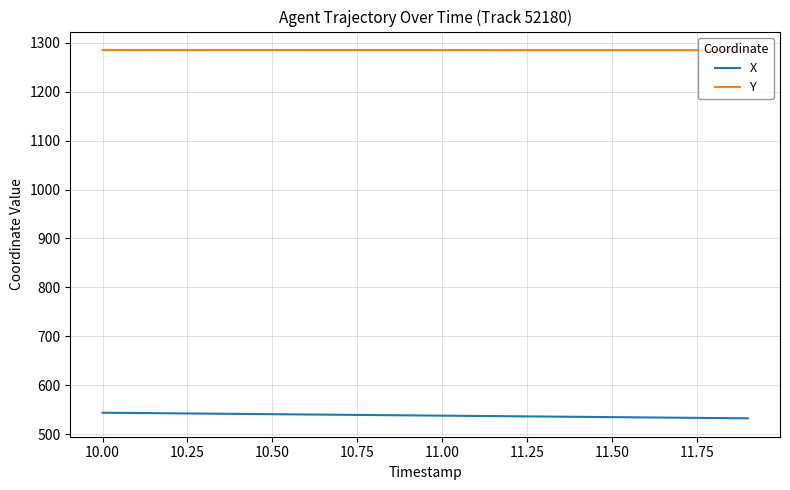

What is the greatest value displayed?

1285.0